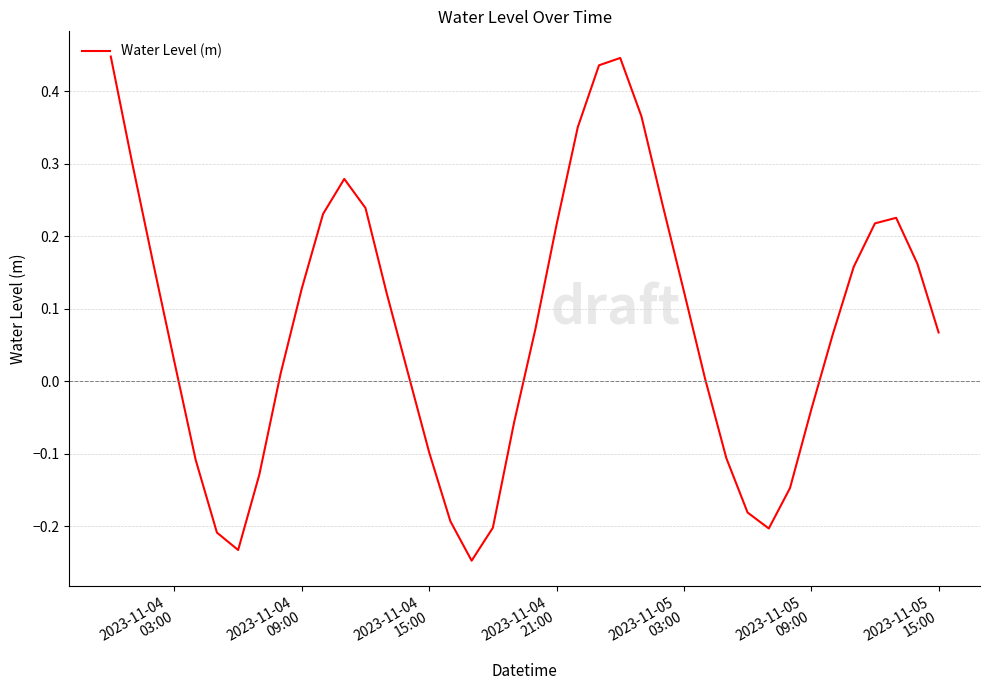

How many values are below 0?

14